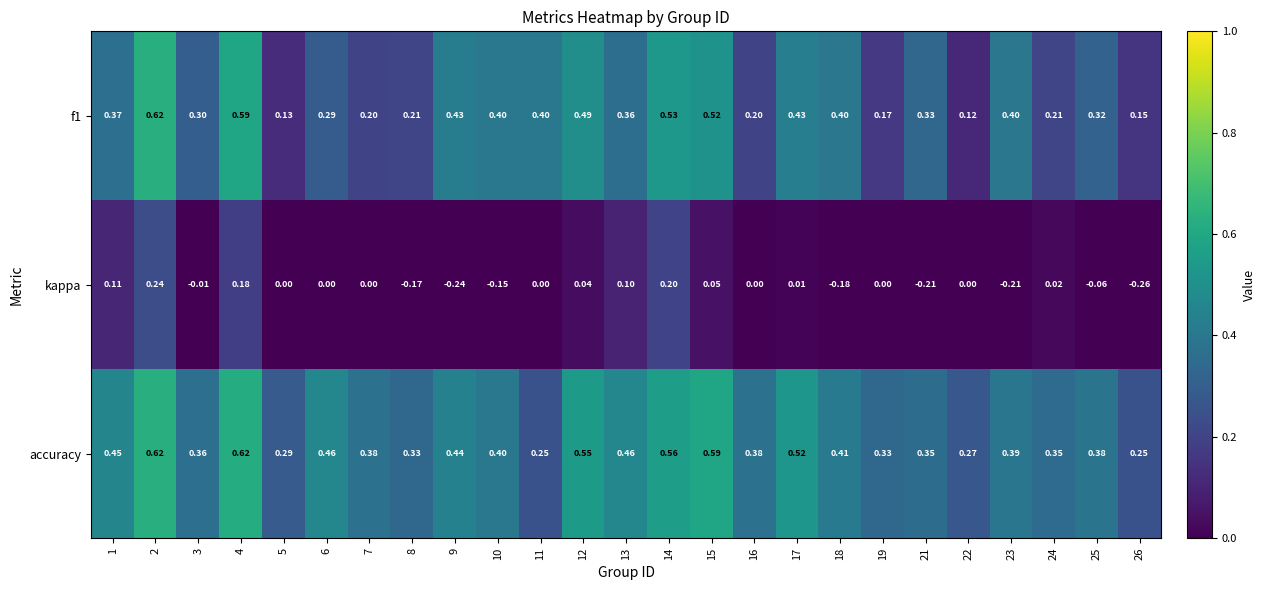

Which series changed the most between 3 and 6?

accuracy